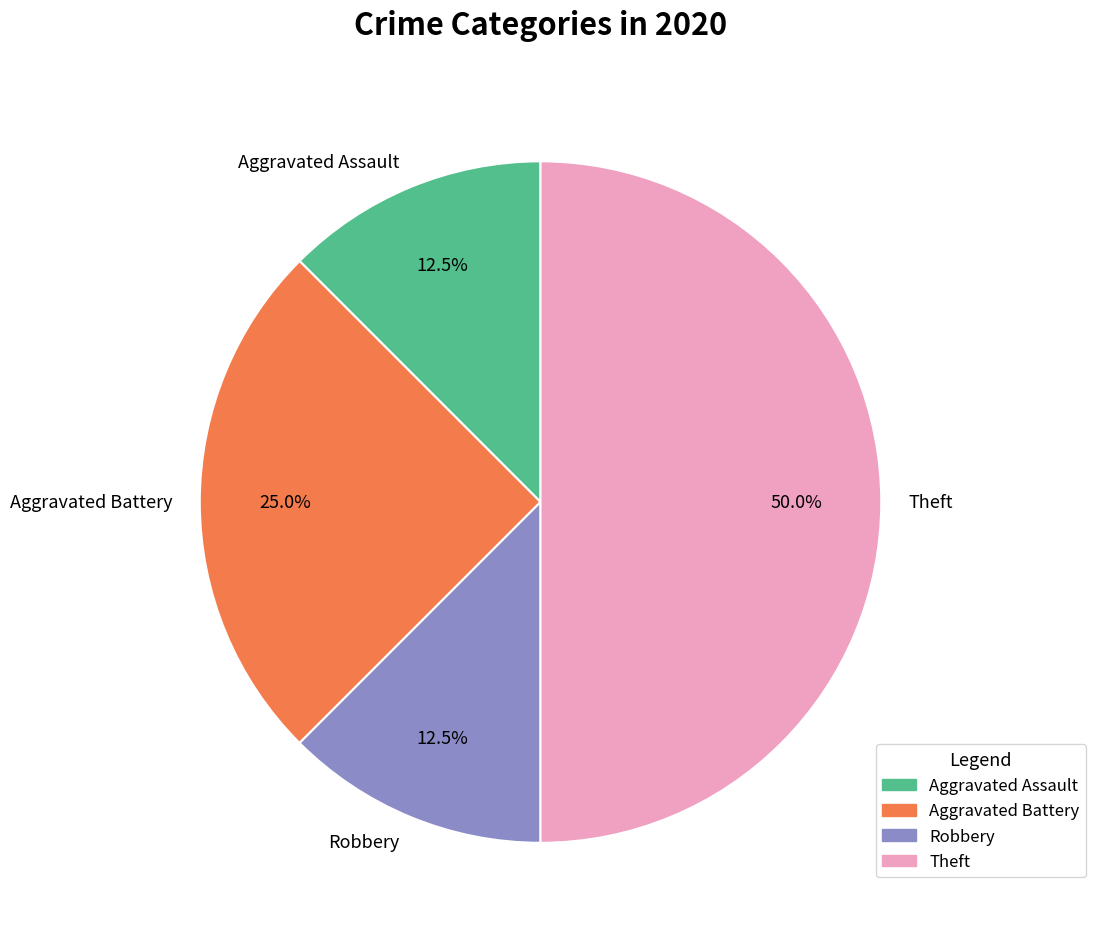

How many slices are in this pie chart?

4